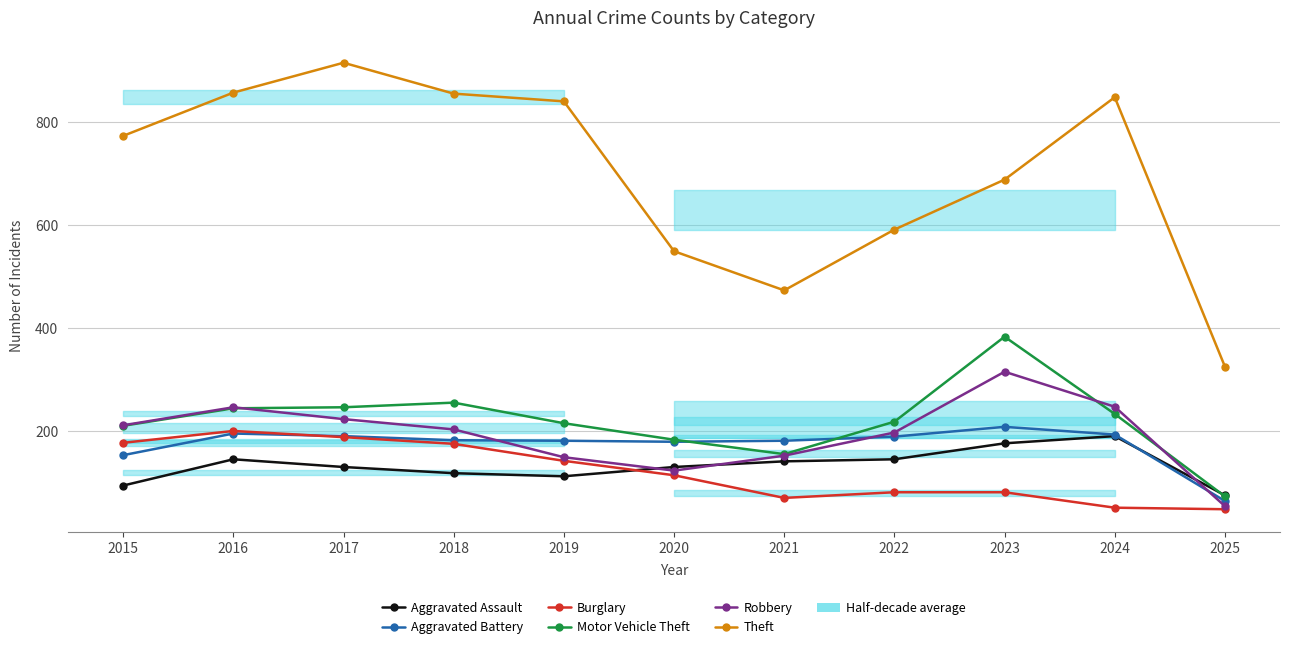

What is the difference between the Burglary values at 2019 and 2018?

33